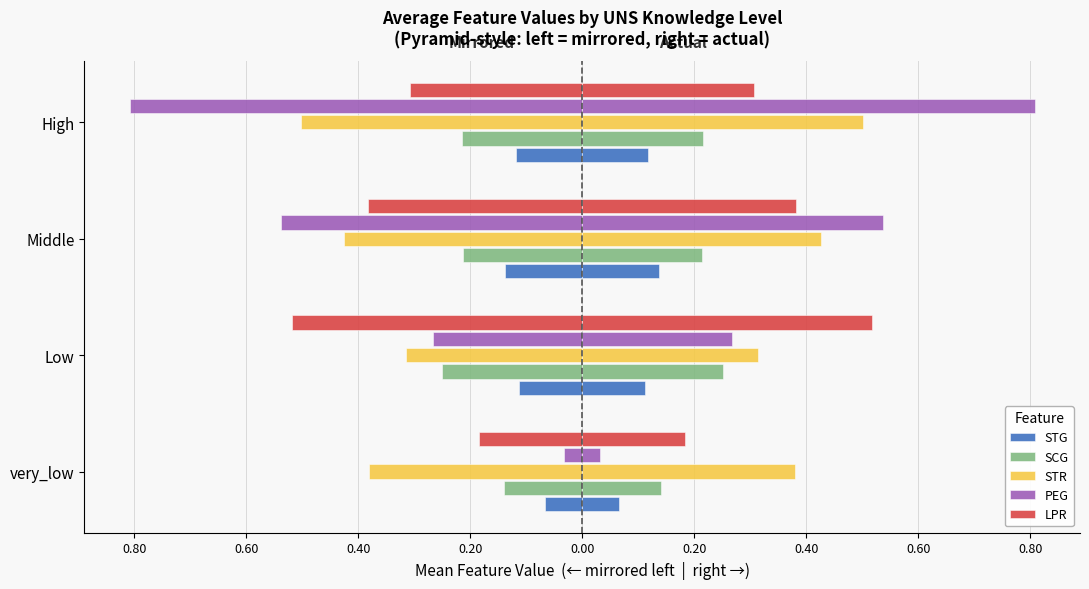

What is the spread (max minus min) of values at High?

0.7